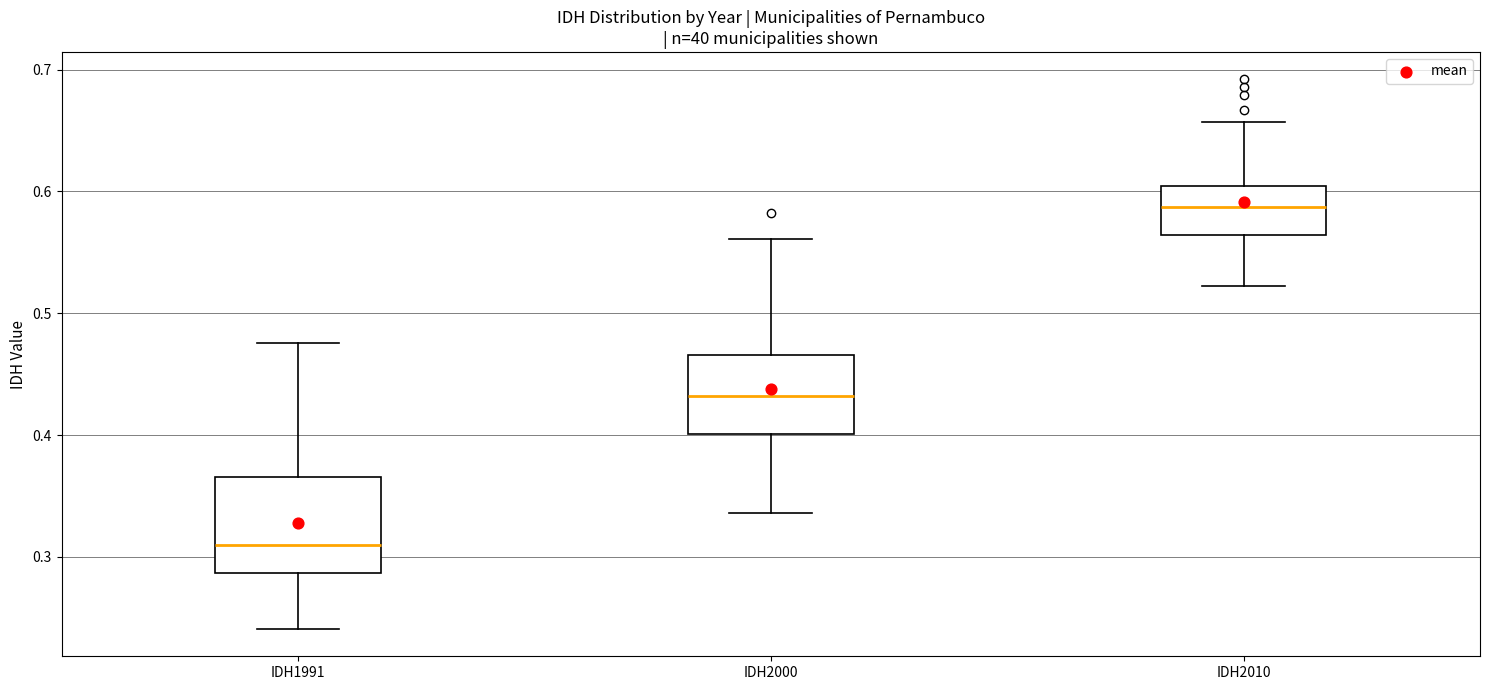

Reading left to right, read every box against the y-axis: the position of its median line, the range the box covers, and the ends of its whiskers. The values are not printed on the chart, so give them approximately, as read against the axis.

IDH1991: median 0.31, box 0.29 to 0.37, whiskers 0.24 to 0.48
IDH2000: median 0.43, box 0.40 to 0.47, whiskers 0.34 to 0.56
IDH2010: median 0.59, box 0.56 to 0.60, whiskers 0.52 to 0.66